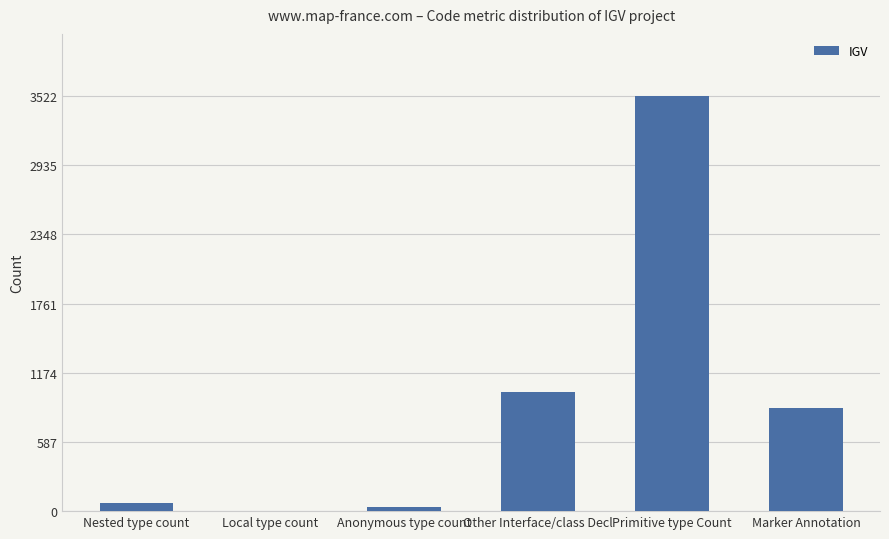

Is it true that the value at Other Interface/class Decl is 623?

False